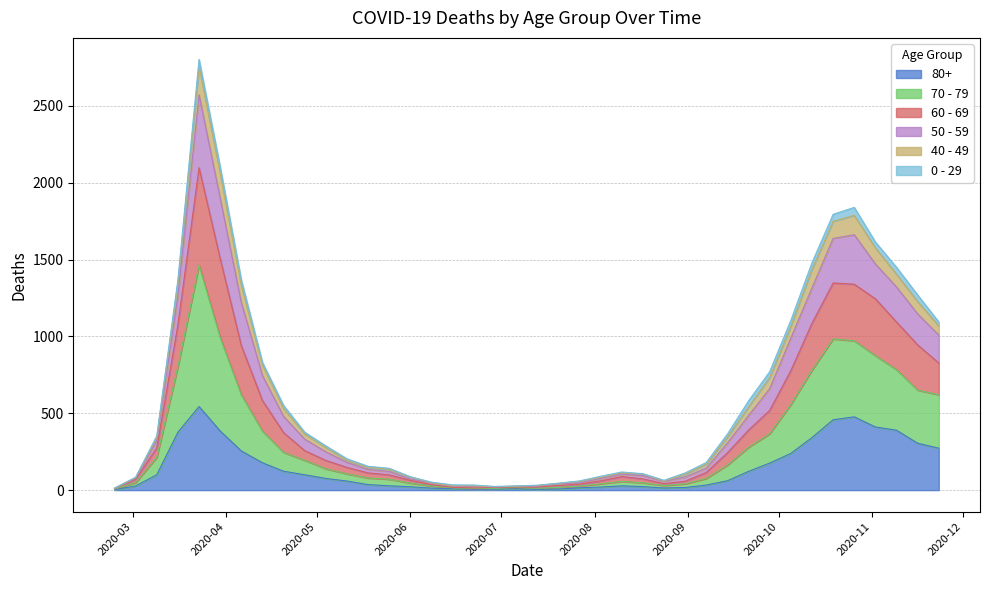

Does the chart have visible grid lines?

Yes